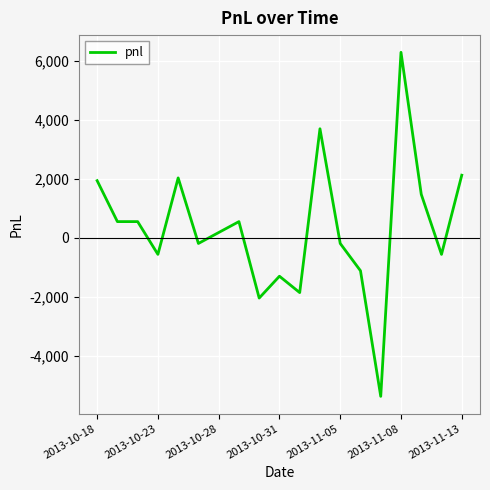

What is the smallest value displayed?

-5365.0